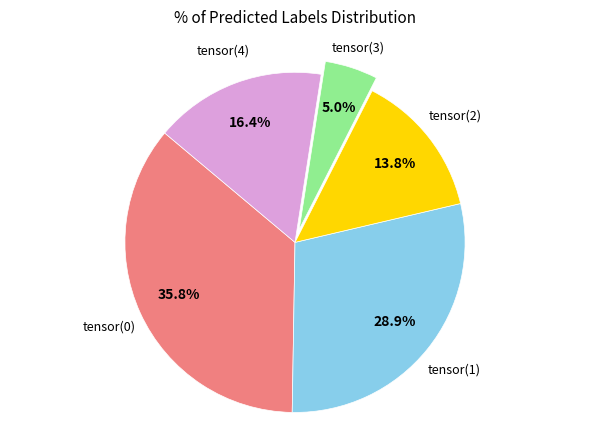

Between tensor(0) and tensor(2), which is larger?

tensor(0)